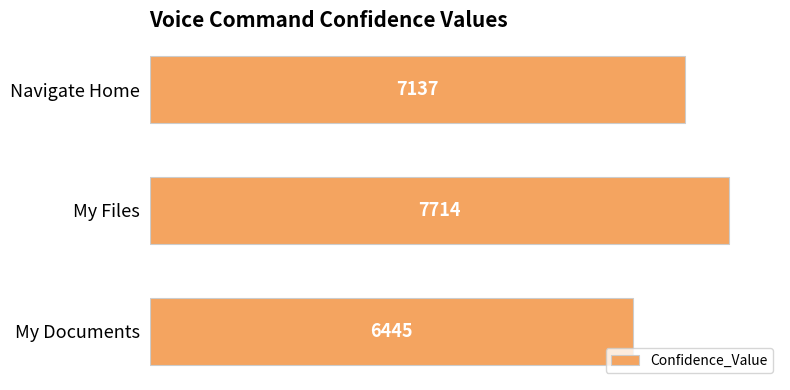

List the labels in order of value, largest first.

My Files, Navigate Home, My Documents